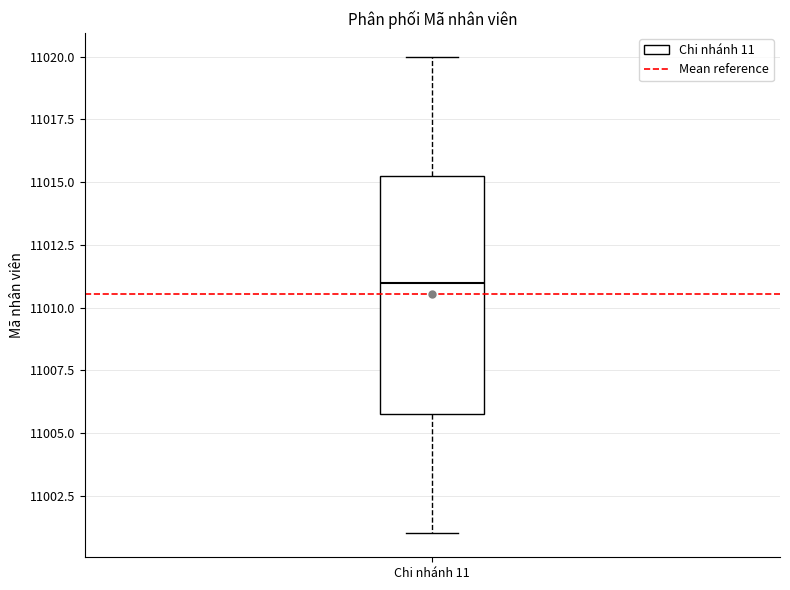

Read this box plot against the y-axis: the position of the median line, the range covered by the box, and the ends of both whiskers. The values are not printed on the chart, so give them approximately, as read against the axis.

median 11011.0, box 11006.0 to 11015.5, whiskers 11001.0 to 11020.0